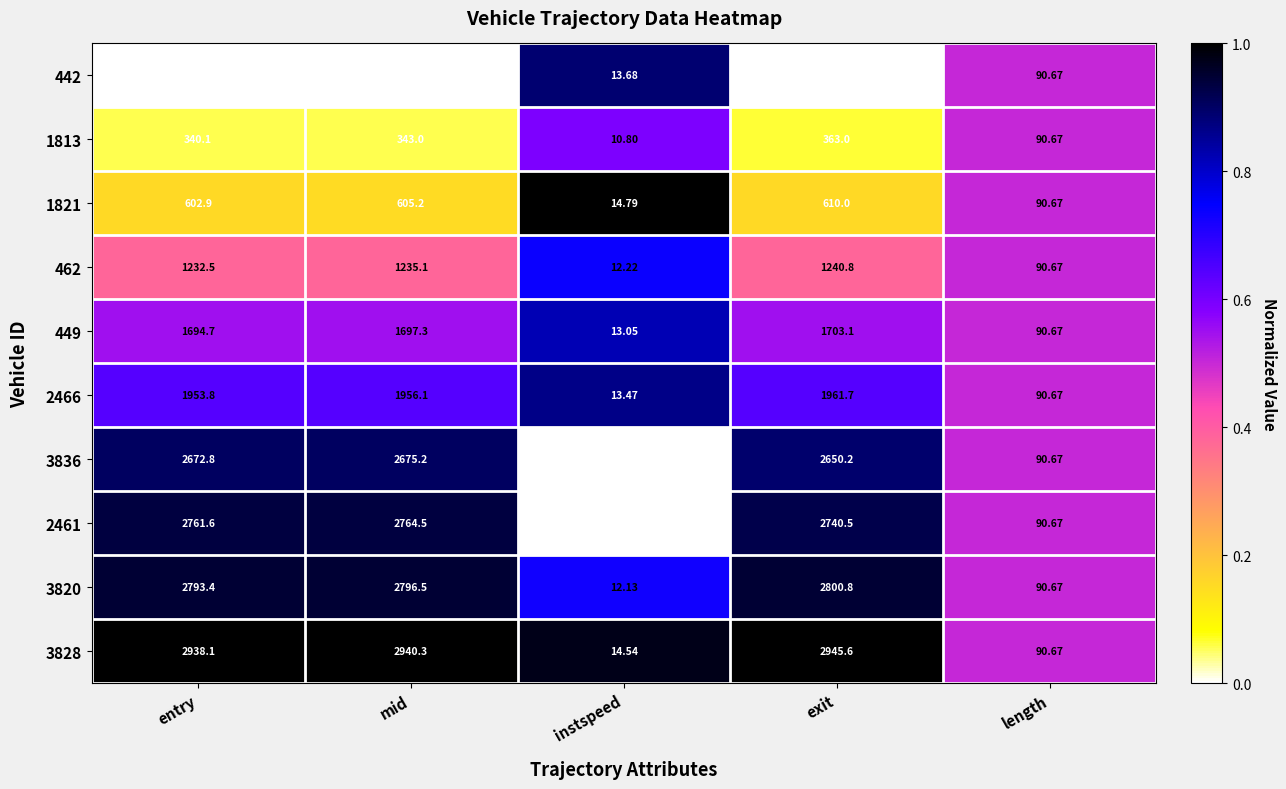

Which label corresponds to the smallest value in the chart?

instspeed